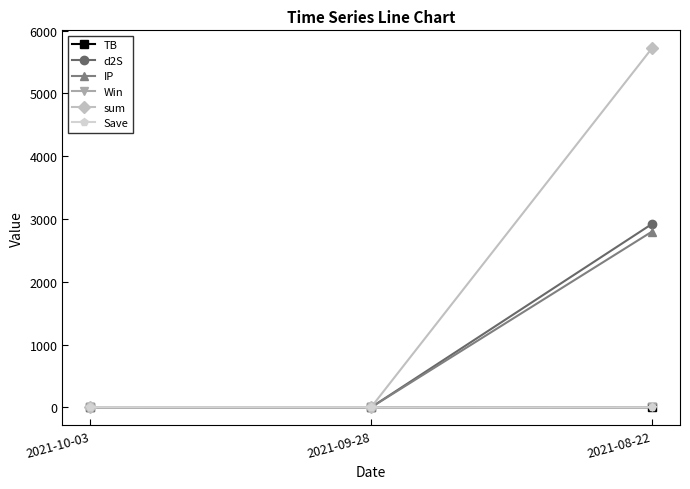

How many lines are shown in the chart?

6